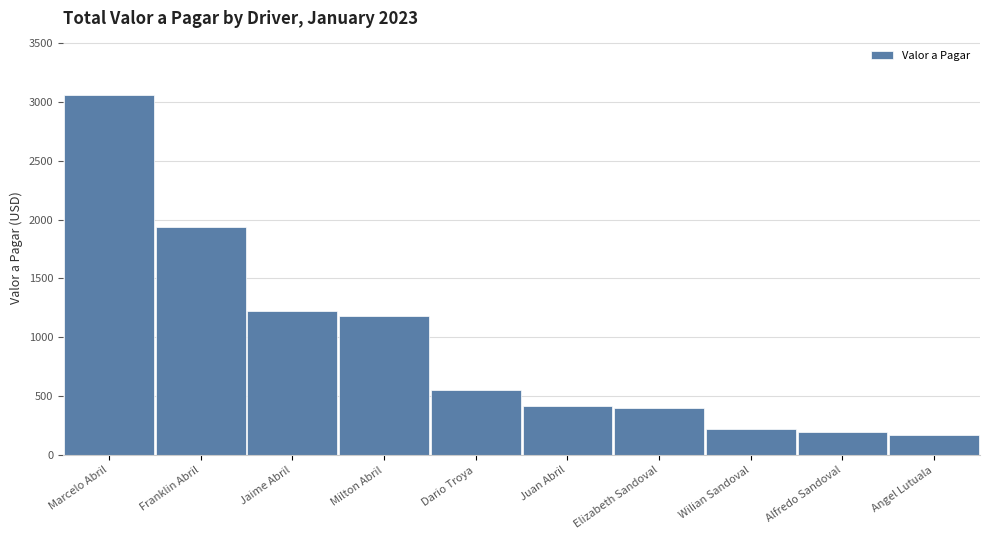

What is the difference between the values at Alfredo Sandoval and Angel Lutuala?

30